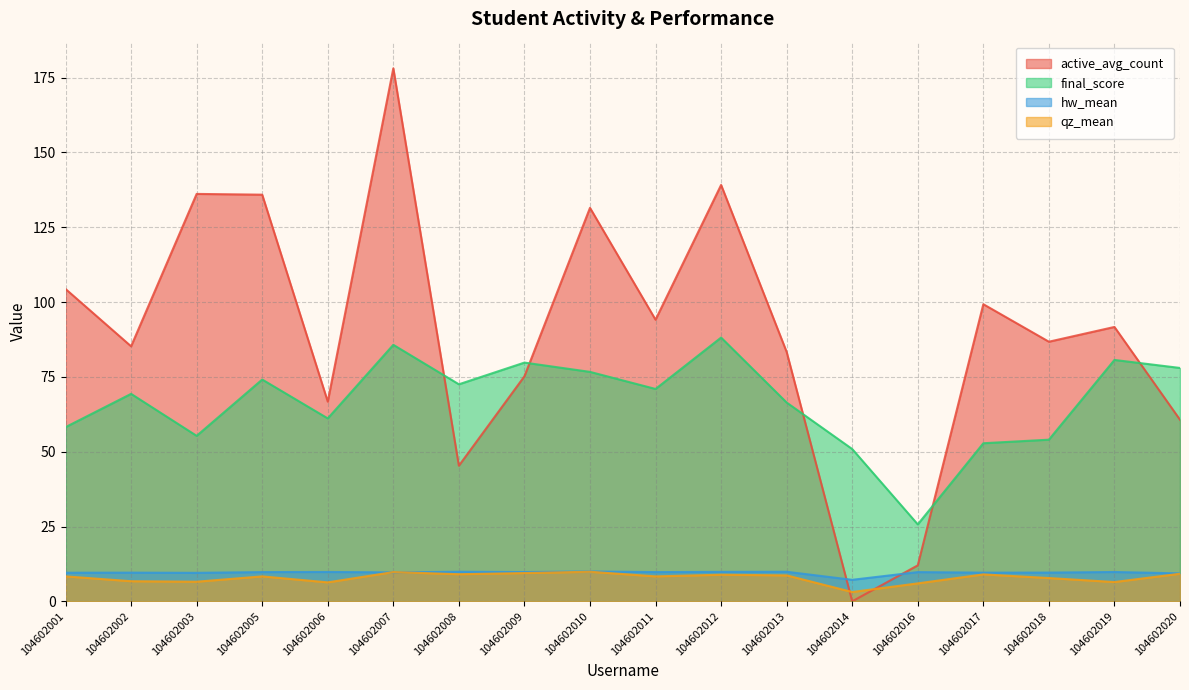

What is the difference between the highest and lowest values at 104602012?

130.3